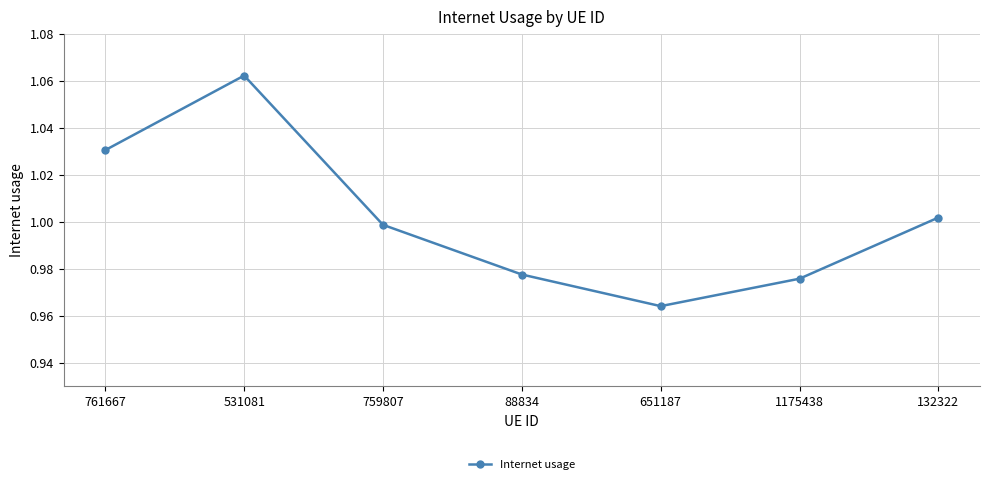

How many points are higher than both their immediate neighbors (excluding endpoints)?

1